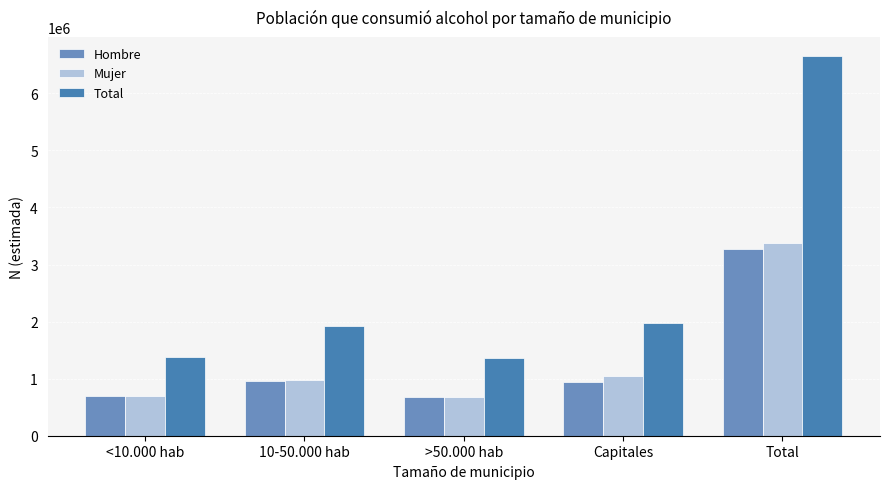

List the series in order of their peak value, highest first.

Total, Mujer, Hombre